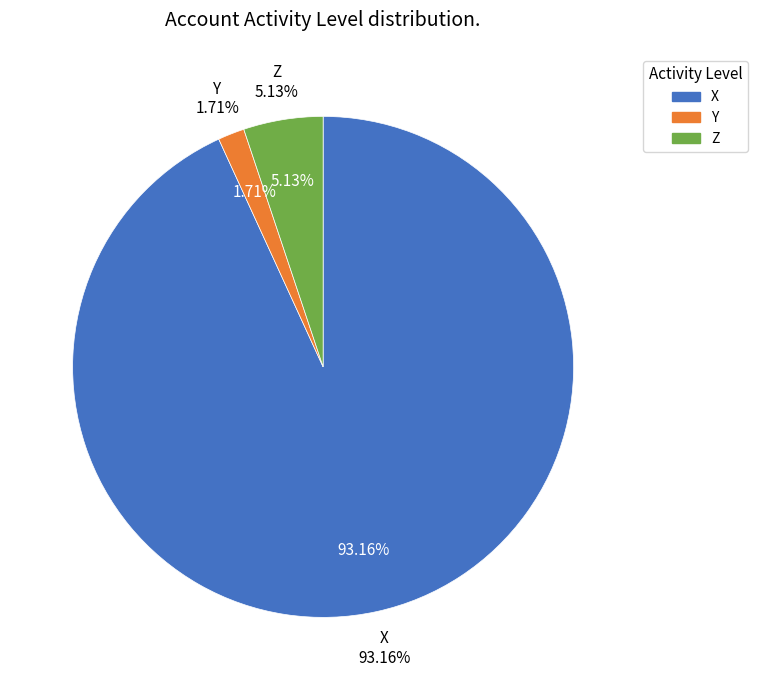

To the nearest percent, what is the average slice percentage?

33%